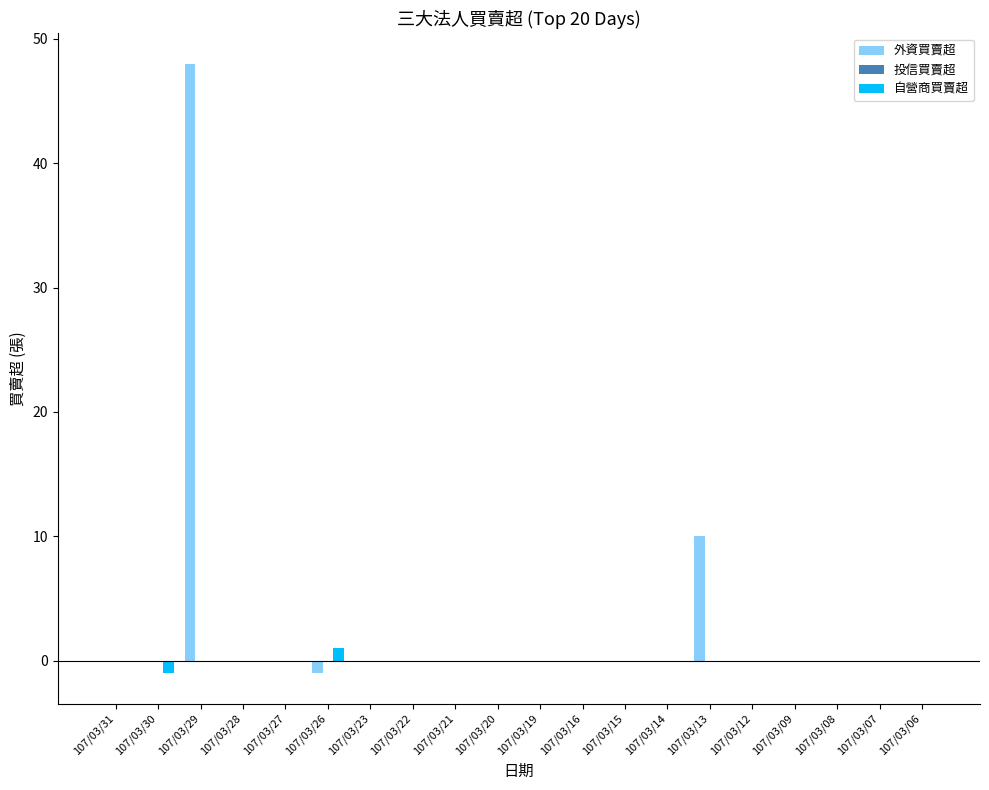

What is the greatest value displayed?

48